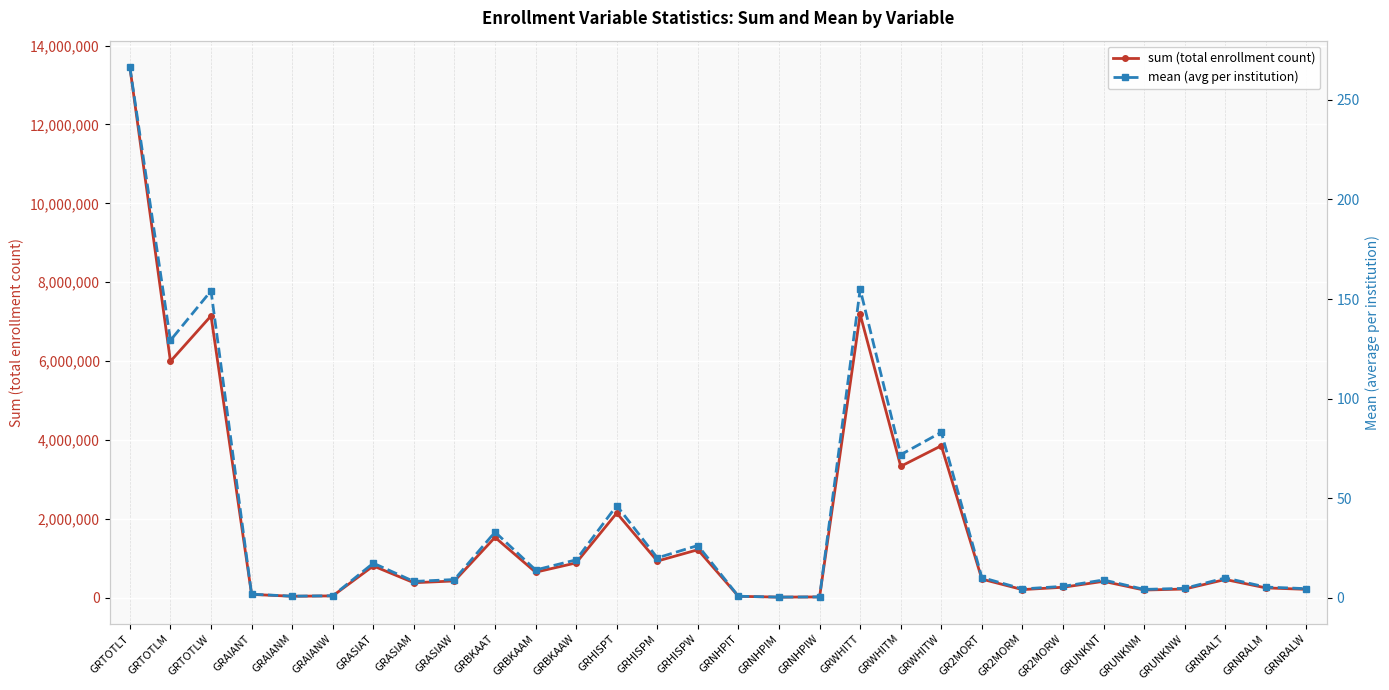

Does the chart display data point markers on the line(s)?

Yes